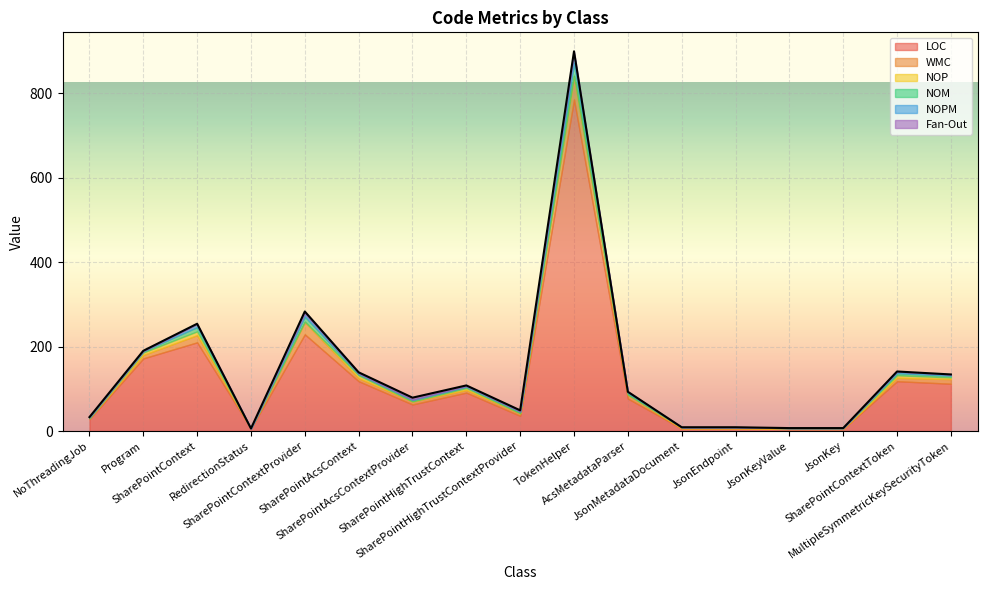

Is it true that NOPM equals 0 at Program?

True